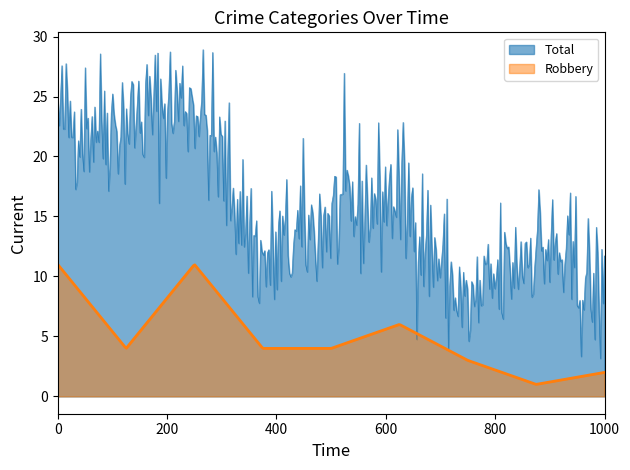

Which series has the largest total across all categories?

Total